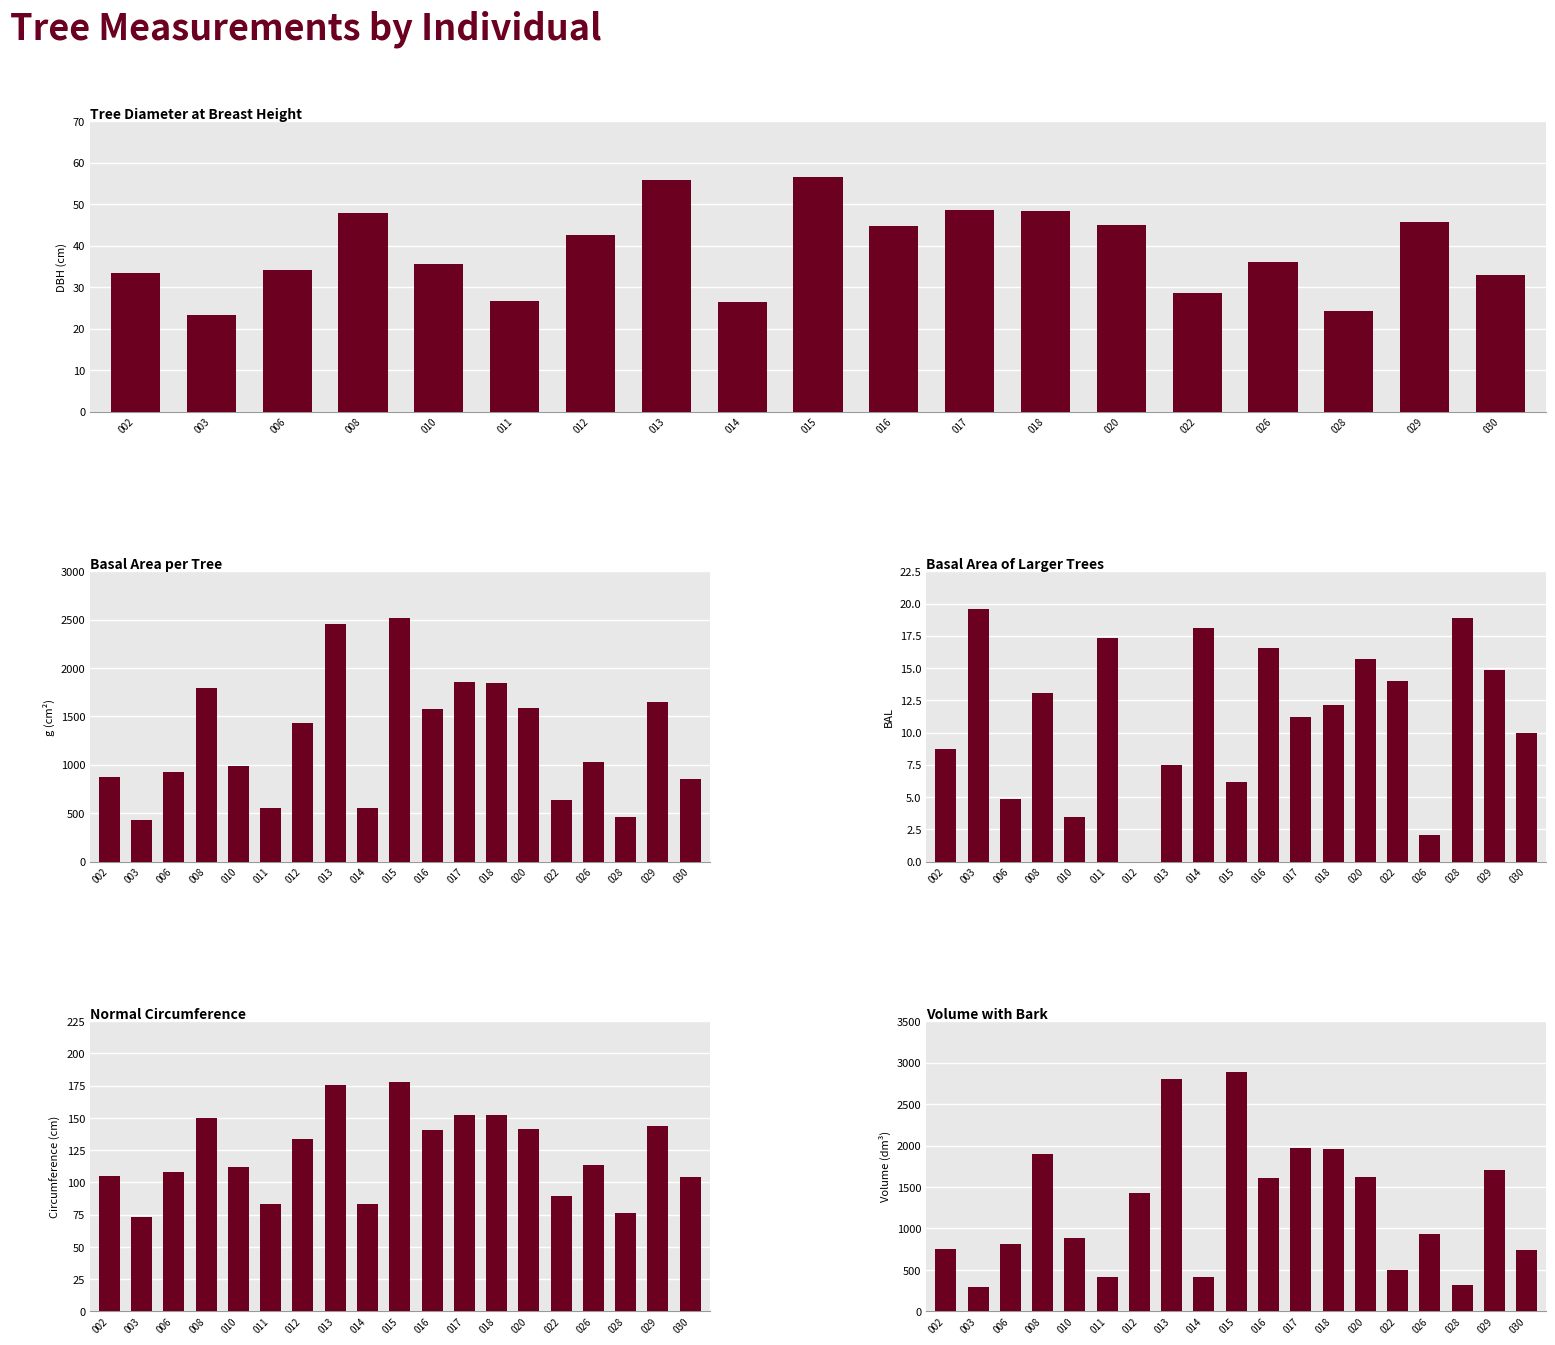

What is the value of the v_con_corteza bar at the 17th from the left?

321.2